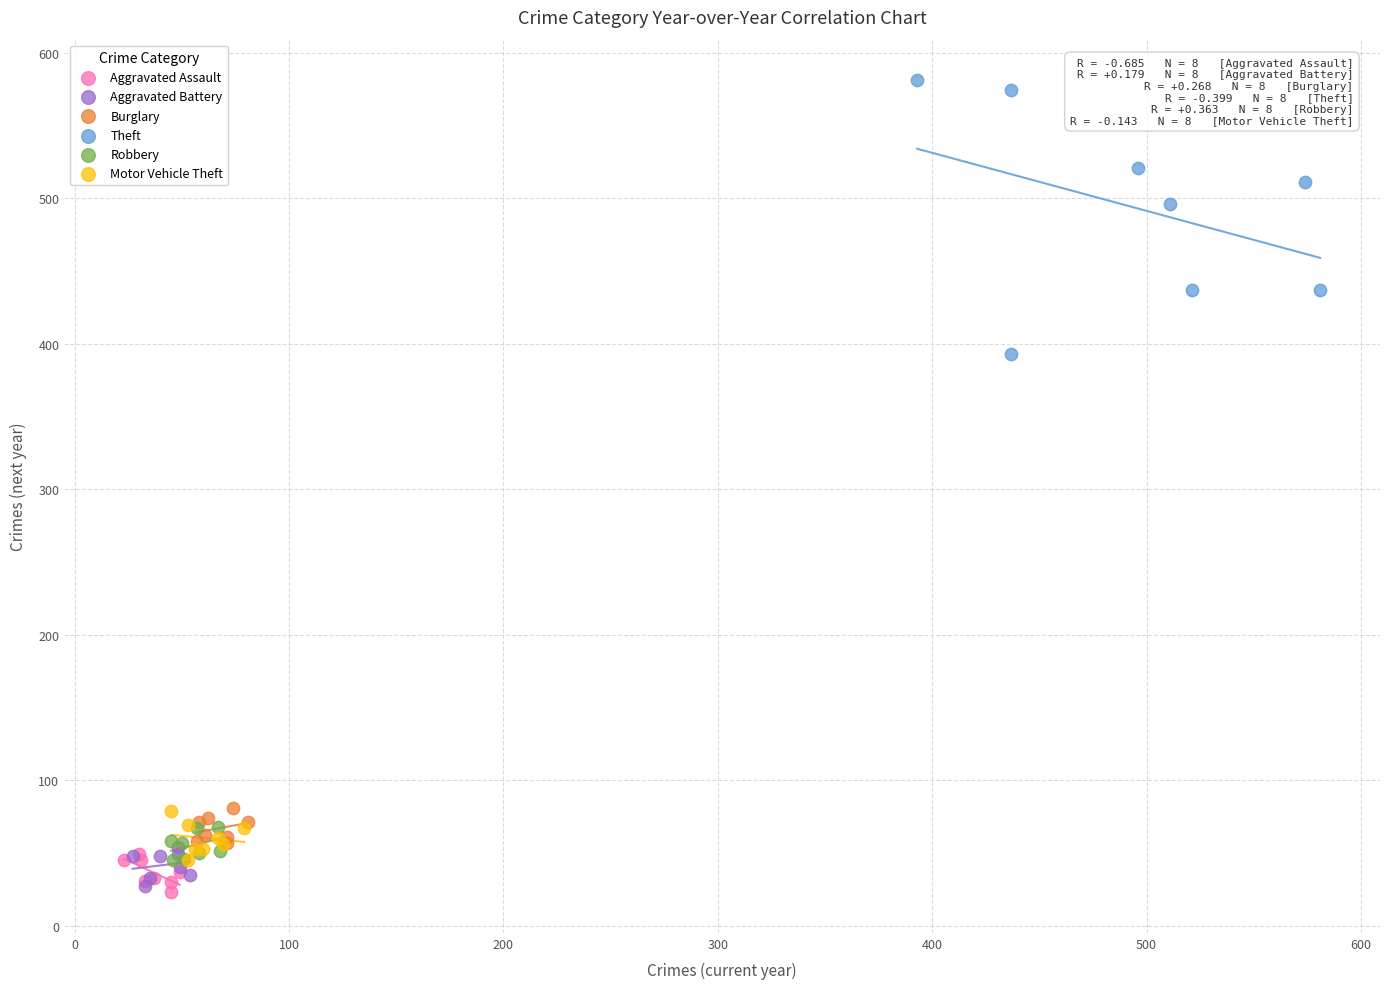

Which series reaches the maximum Y coordinate?

Theft